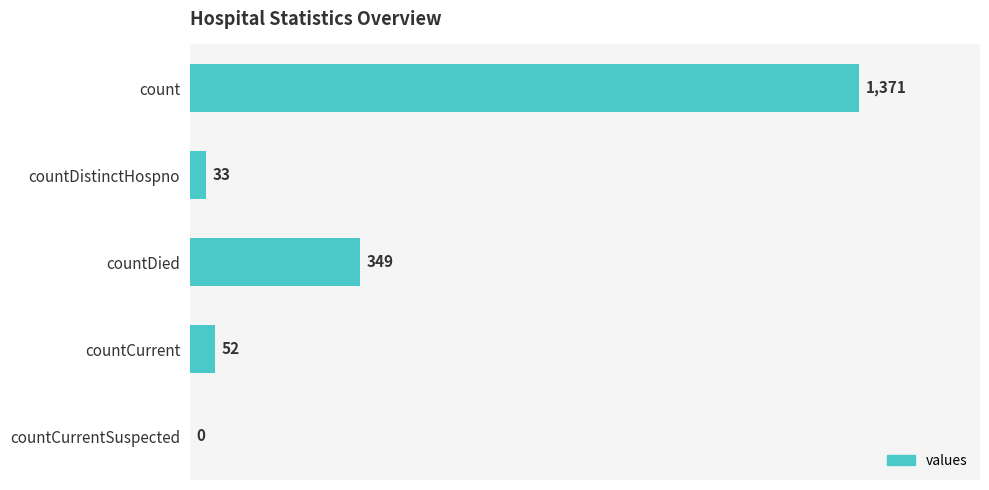

True or false: the data shows -820 at countCurrentSuspected.

False